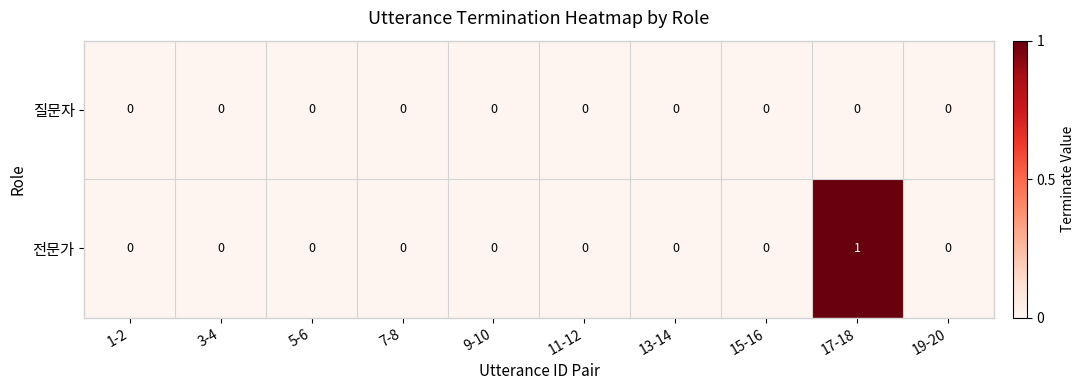

True or false: 전문가 has a value of 1 at 9-10.

False